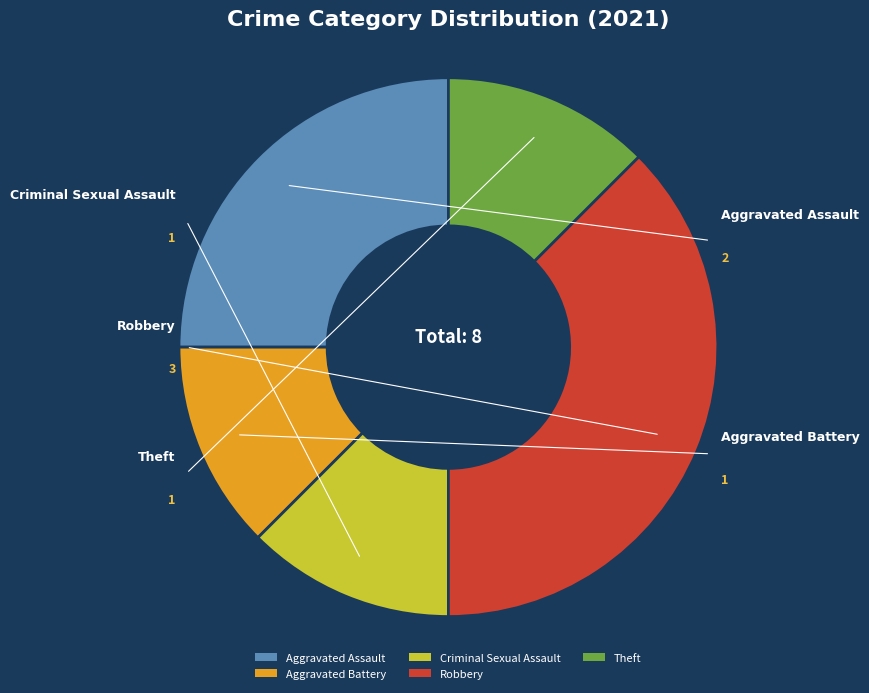

Which slice is the largest?

Robbery